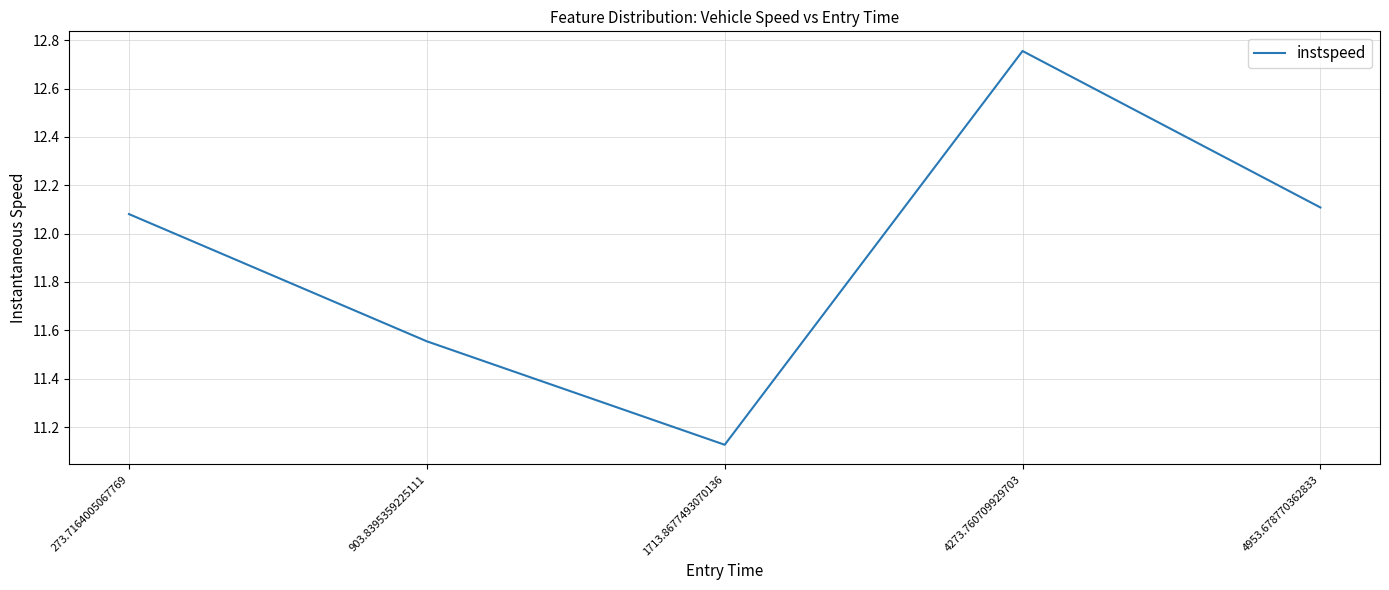

The value at 903.8395359225111 is 15.4. True or false?

False